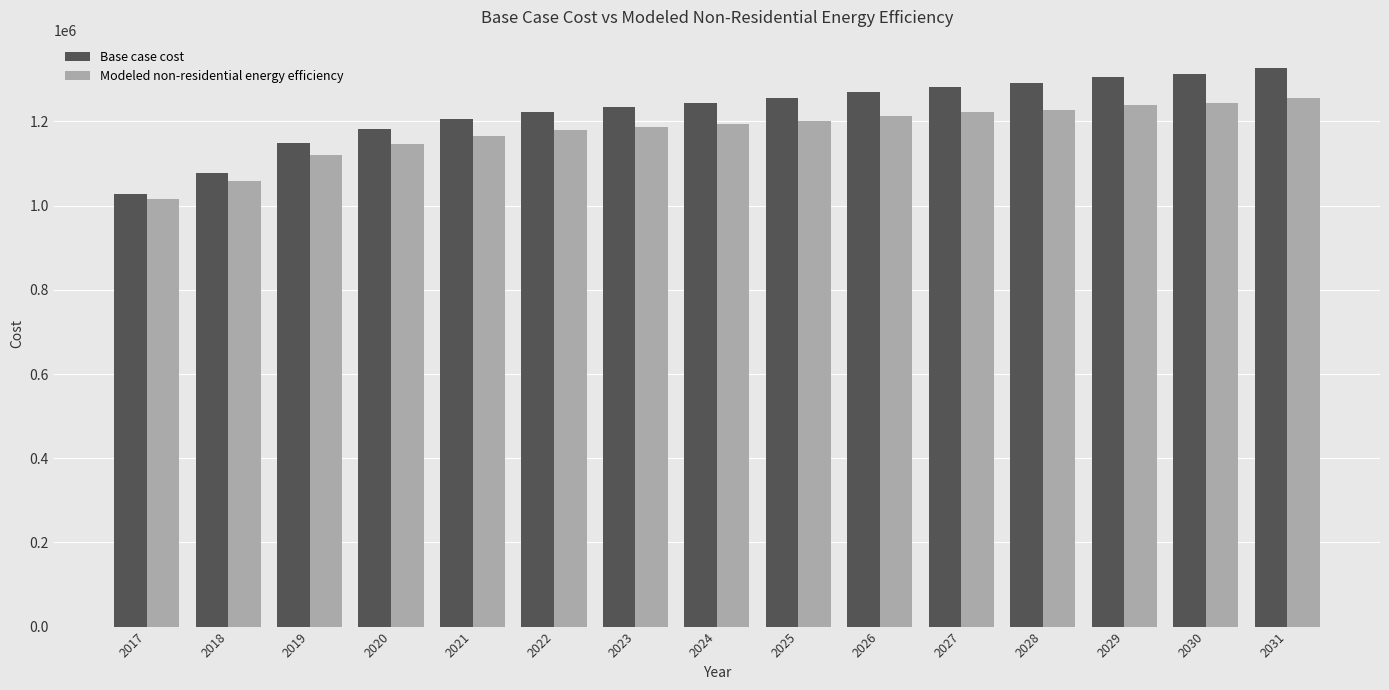

Rank the series at 2026 from highest to lowest value.

Base case cost, Modeled non-residential energy efficiency